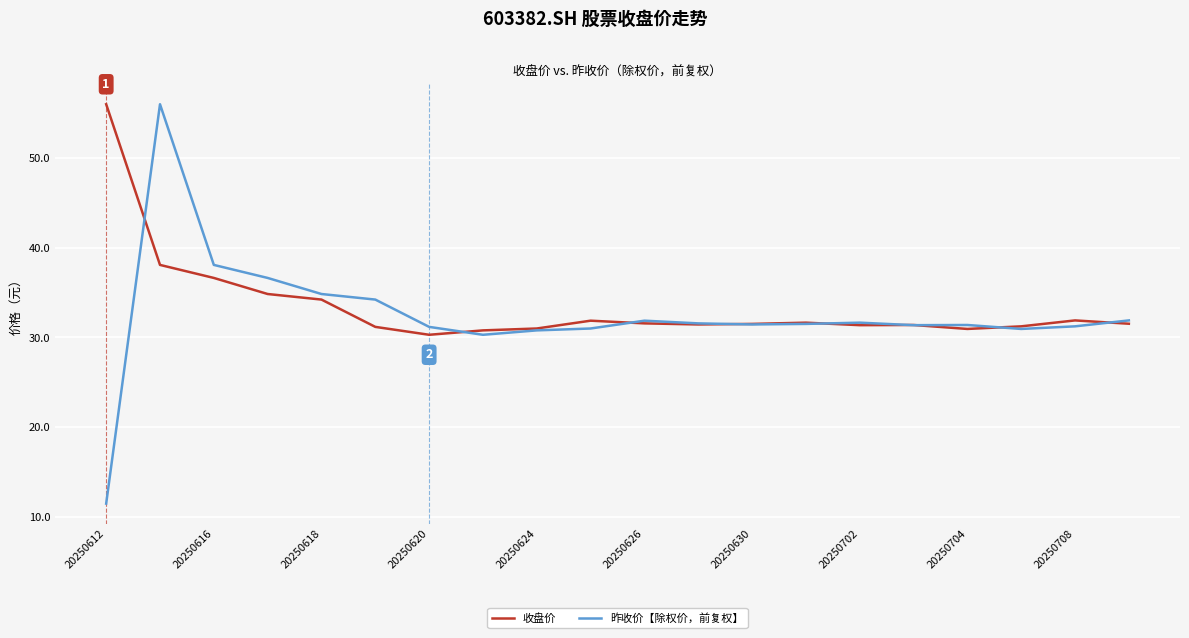

Which series has the widest spread of values?

昨收价【除权价，前复权】